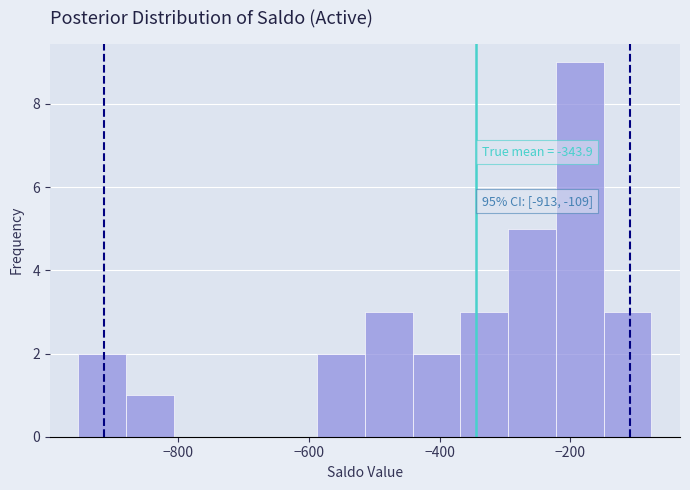

Around what value on the x-axis is the tallest bar? Give the approximate position of its centre, as read against the axis.

-180